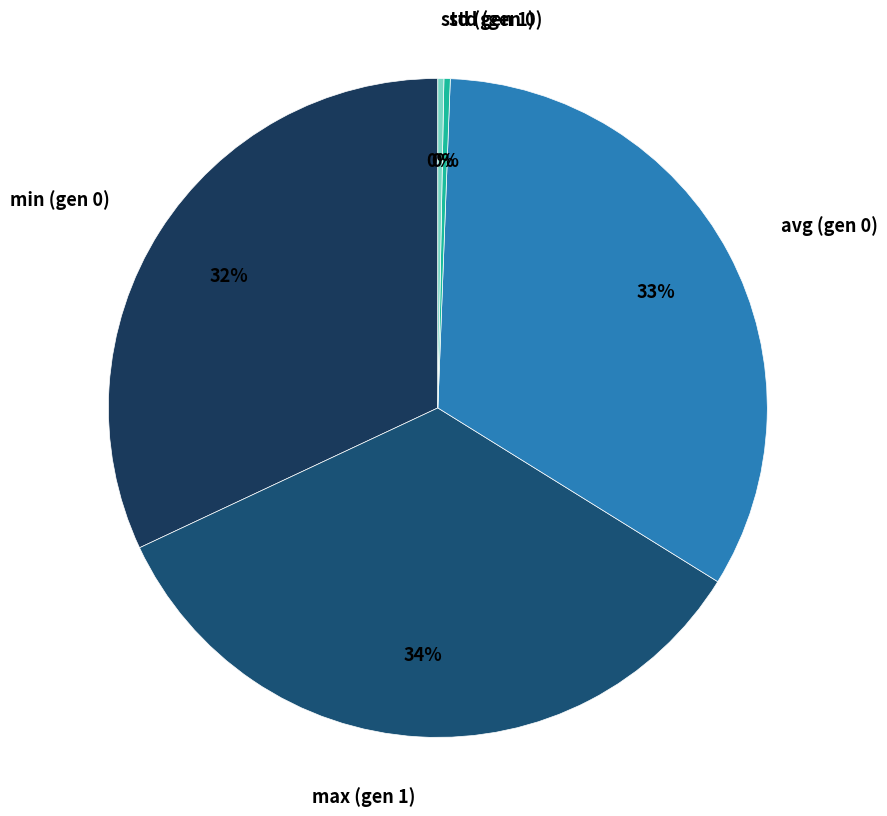

Combined, do avg (gen 0) and max (gen 1) account for over 50%?

Yes